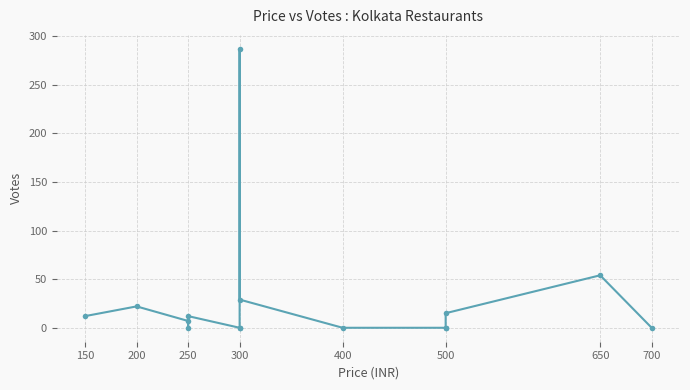

How many series are shown in this chart?

1